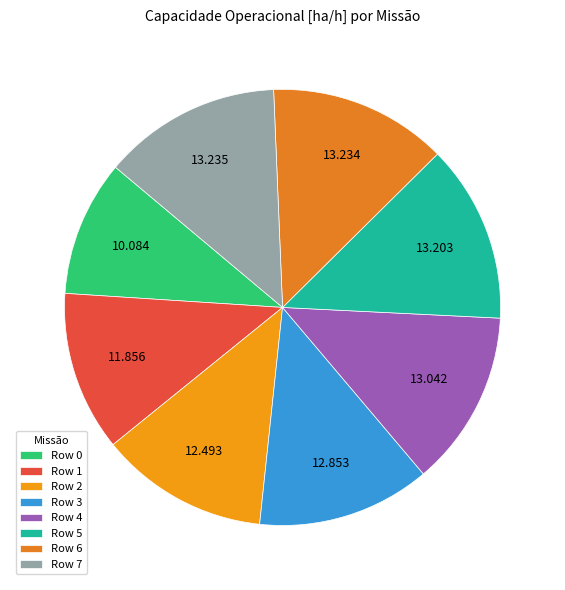

How many segments does this pie chart have?

8